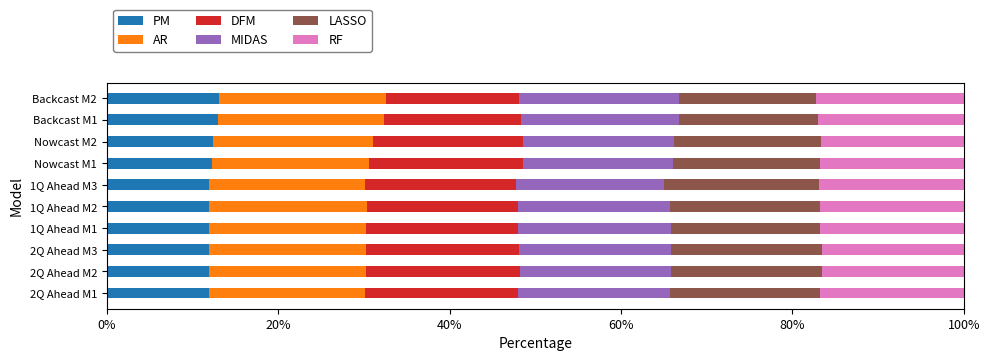

What is the maximum value for PM?

13.1